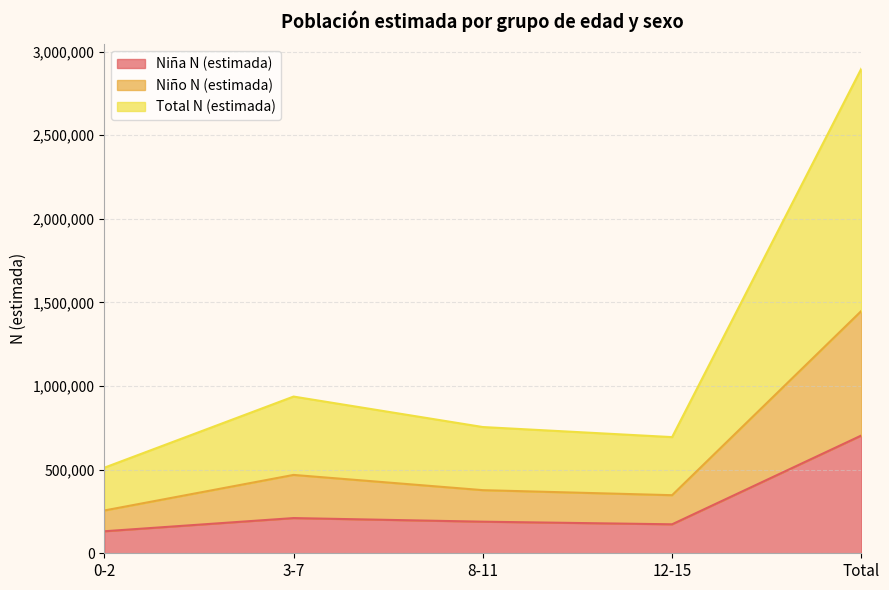

What is the lowest value of the Niña N (estimada) series?

131654